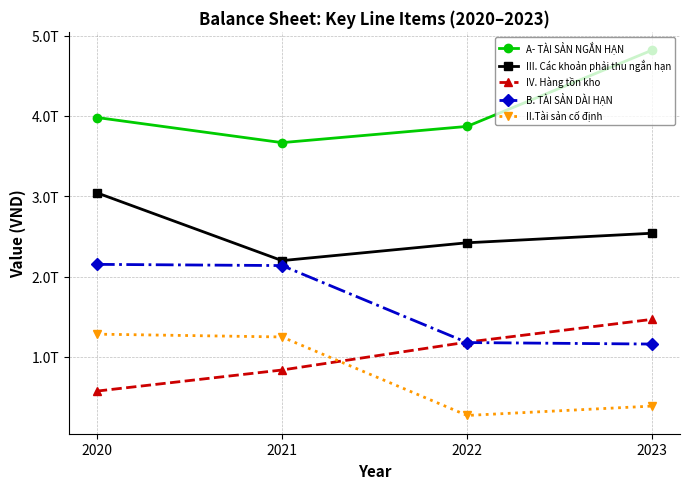

Reading left to right, transcribe all the data shown in this chart.

A- TÀI SẢN NGẮN HẠN: 3980558292219	3667580449339	3869585657302	4819620232177
III. Các khoản phải thu ngắn hạn: 3042802787585	2198511663874	2420668997318	2539669747705
IV. Hàng tồn kho: 573907426958	836549605500	1183591699927	1467488974976
B. TÀI SẢN DÀI HẠN: 2151934380562	2136953036777	1178258169179	1159515119038
II.Tài sản cố định: 1282996371700	1247878982995	270583913275	387393580722